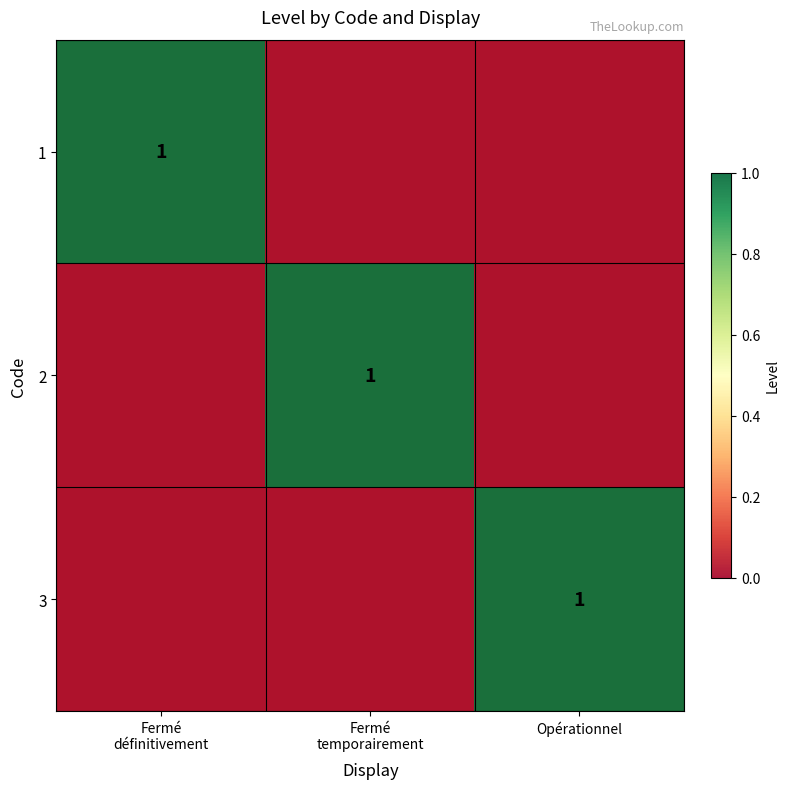

Rank the categories by 3 value from lowest to highest.

Fermé définitivement, Fermé temporairement, Opérationnel